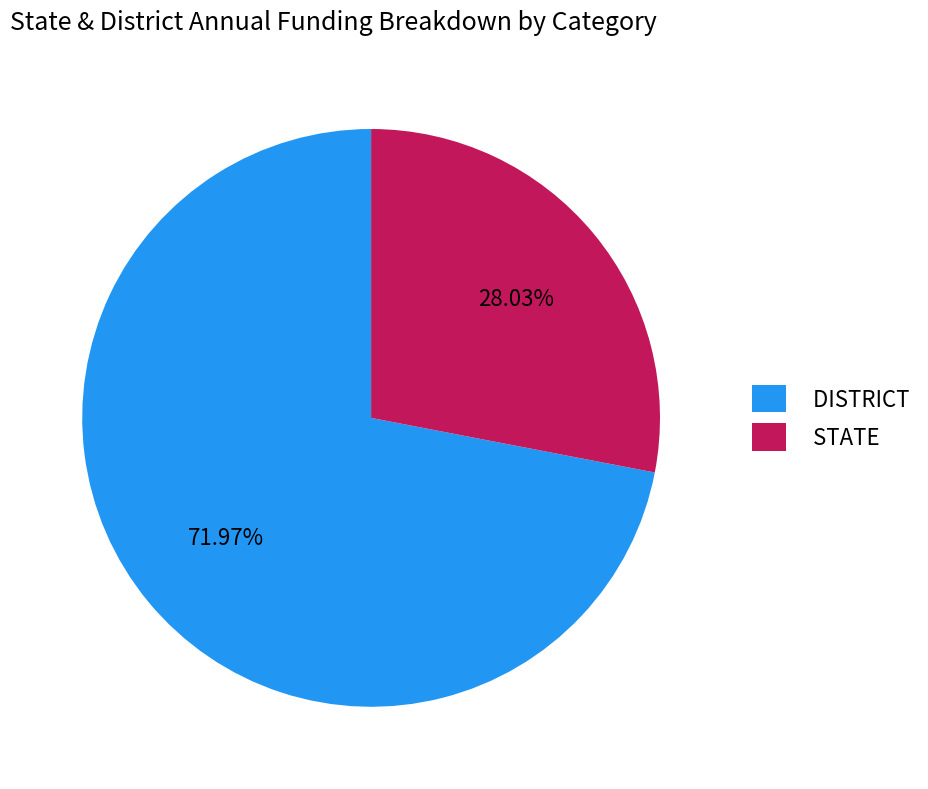

Is the sum of DISTRICT and STATE greater than half?

Yes